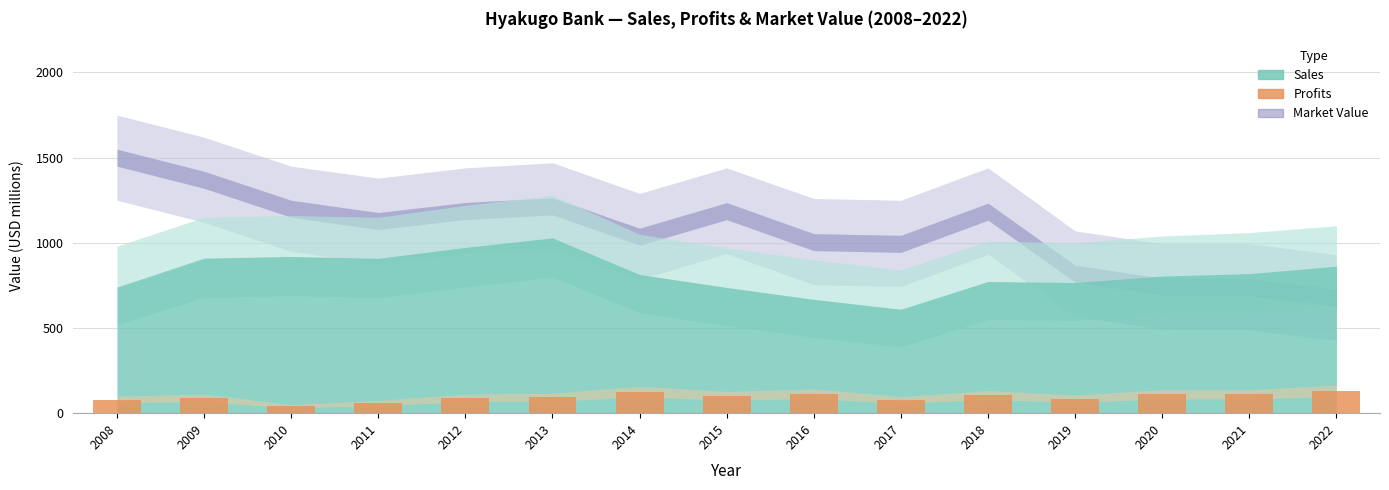

Is it true that the value at 2020 is 110.5?

True